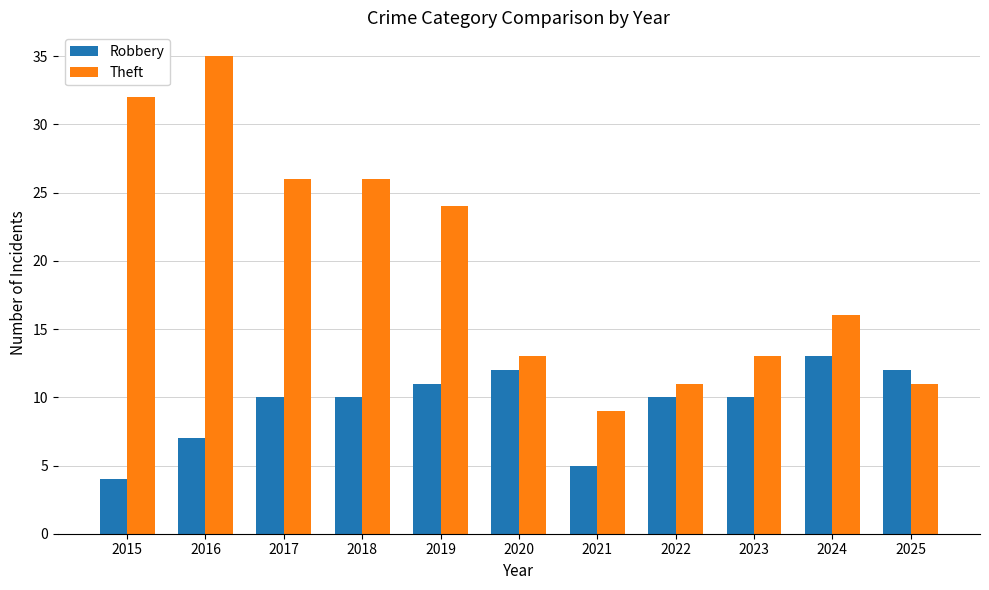

What is the value of the Robbery bar at the 3rd from the left?

10